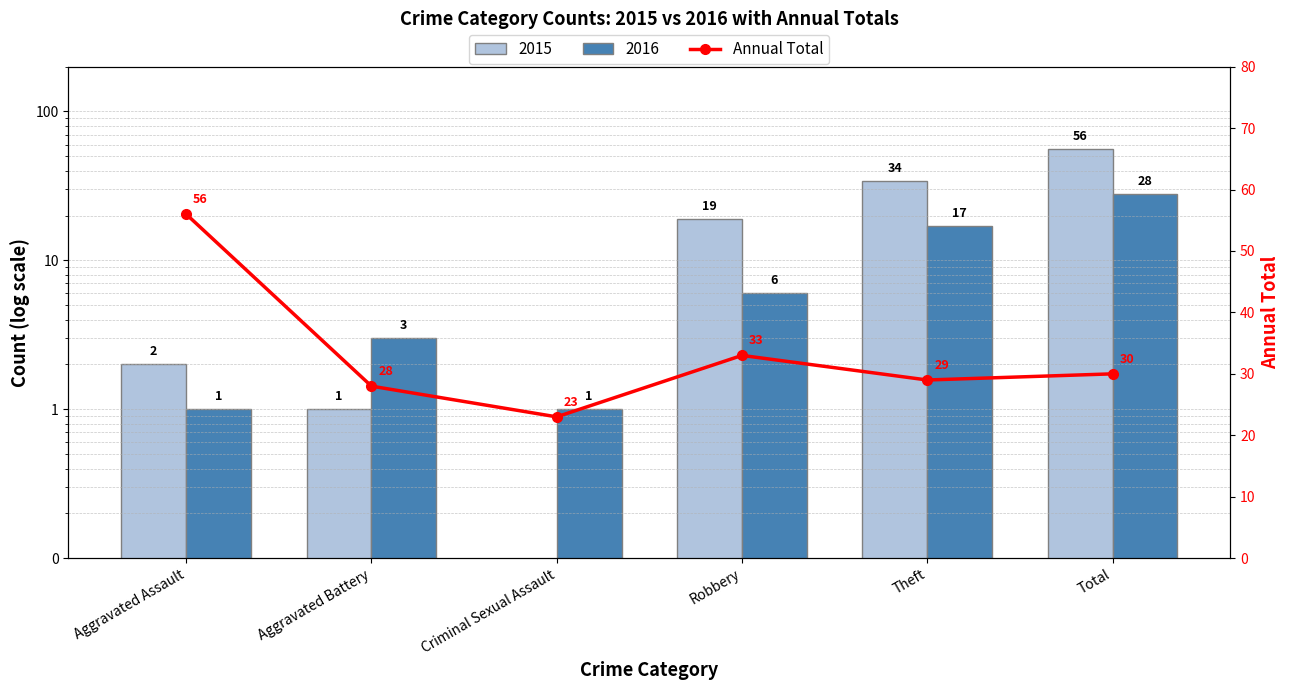

The chart shows a value of 50 at Total. True or false?

False